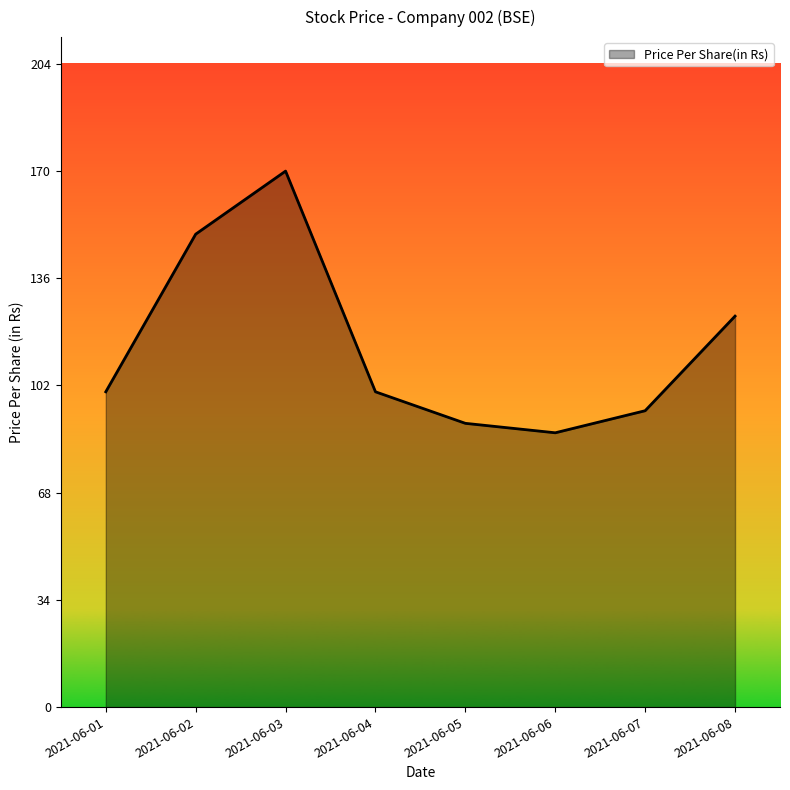

What is the difference between the values at 2021-06-08 and 2021-06-05?

34